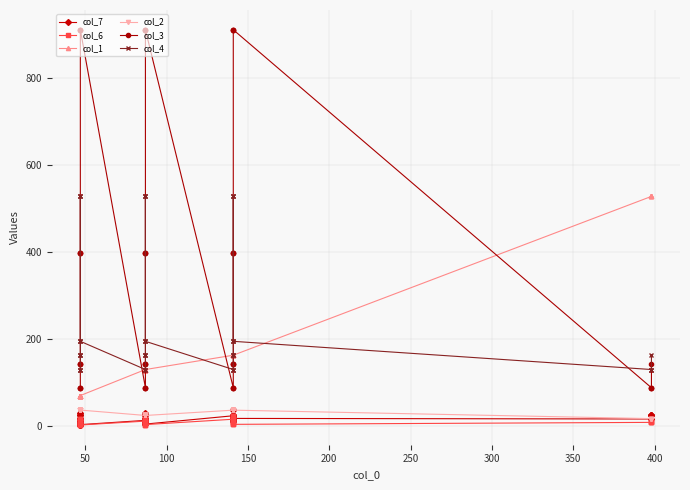

What is the greatest value displayed?

912.0